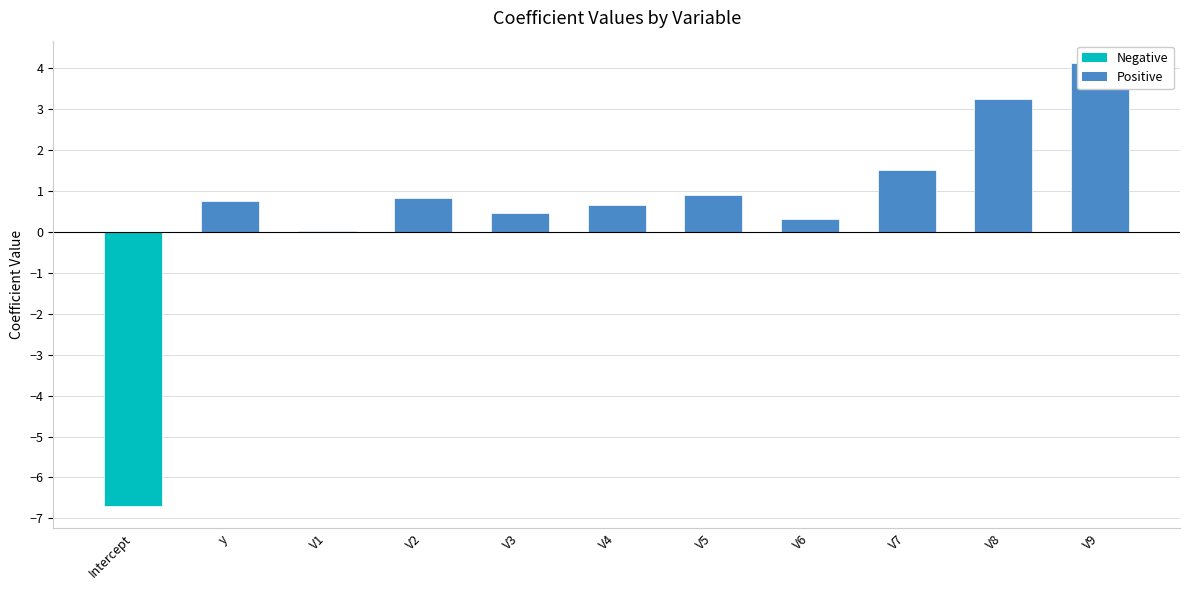

Reading left to right, list all the values displayed in this chart.

-6.7	0.8	0.0	0.8	0.5	0.7	0.9	0.3	1.5	3.3	4.1